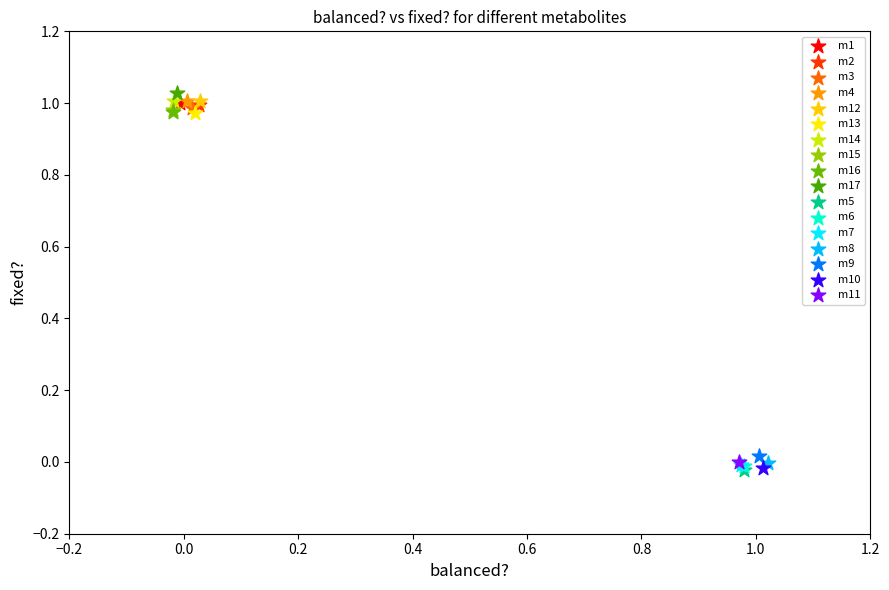

What are all the series names shown in the legend?

m1, m2, m3, m4, m12, m13, m14, m15, m16, m17, m5, m6, m7, m8, m9, m10, m11